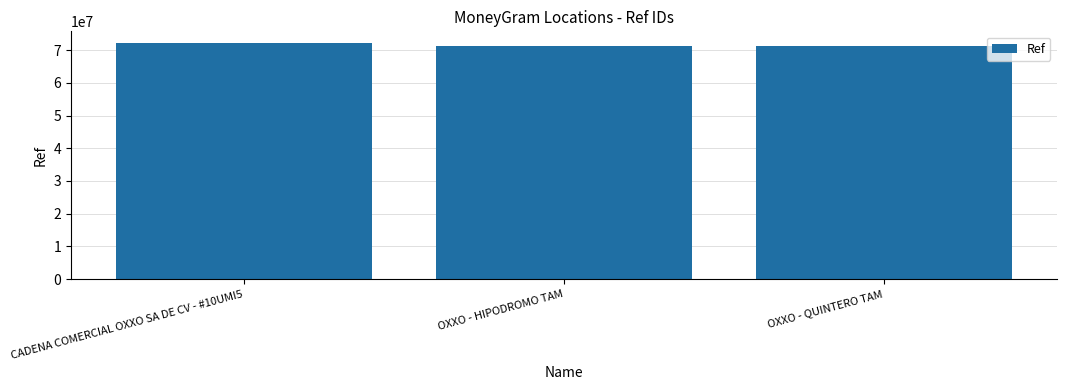

True or false: the data shows 104932973 at OXXO - QUINTERO TAM.

False